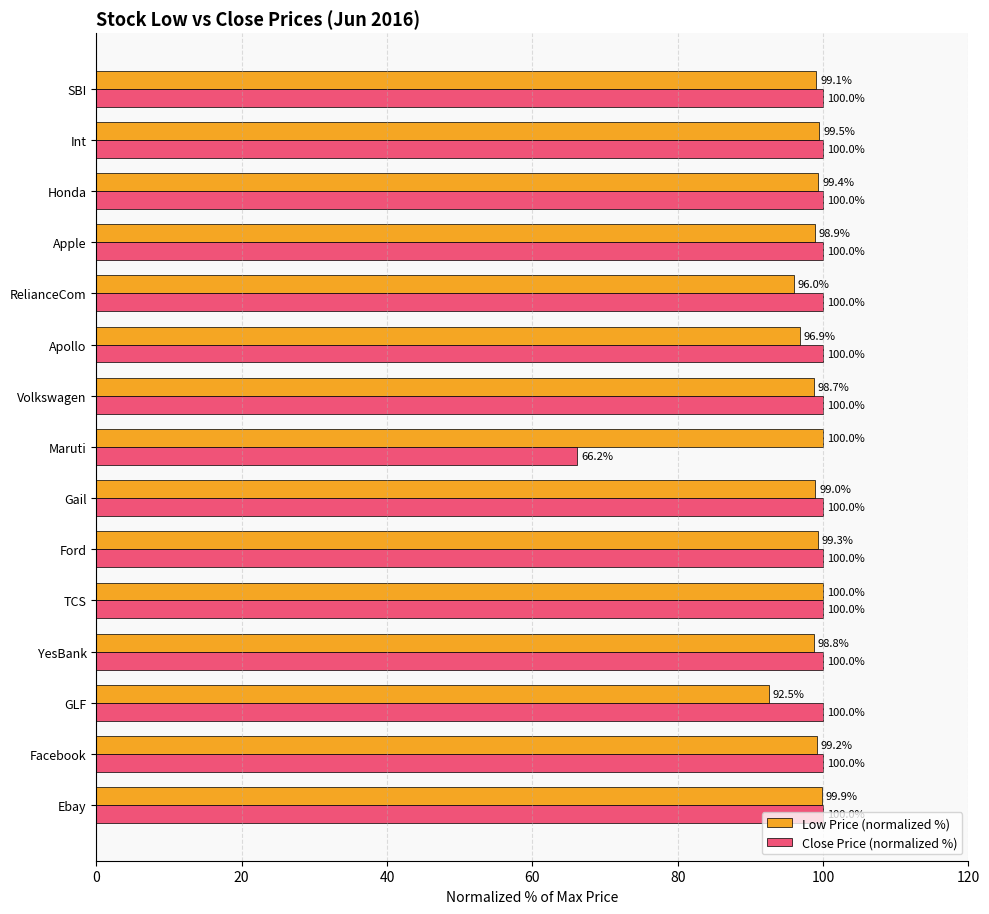

What is the minimum value shown in the chart?

66.2